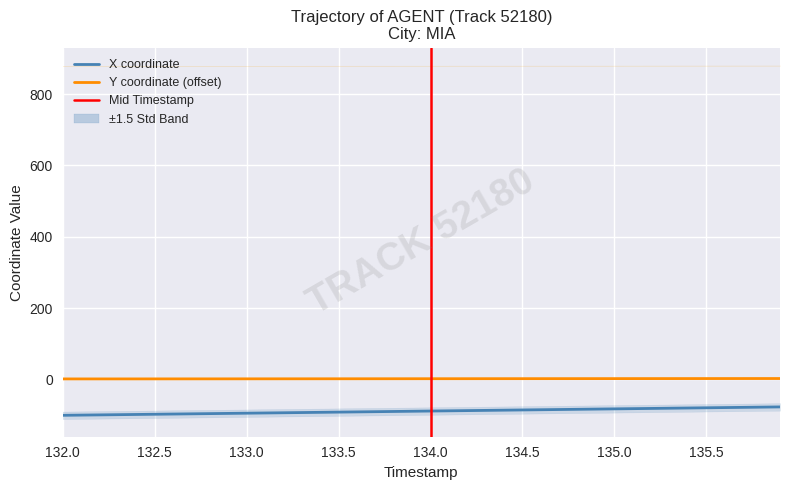

Read the Y value at 132.6.

1.3